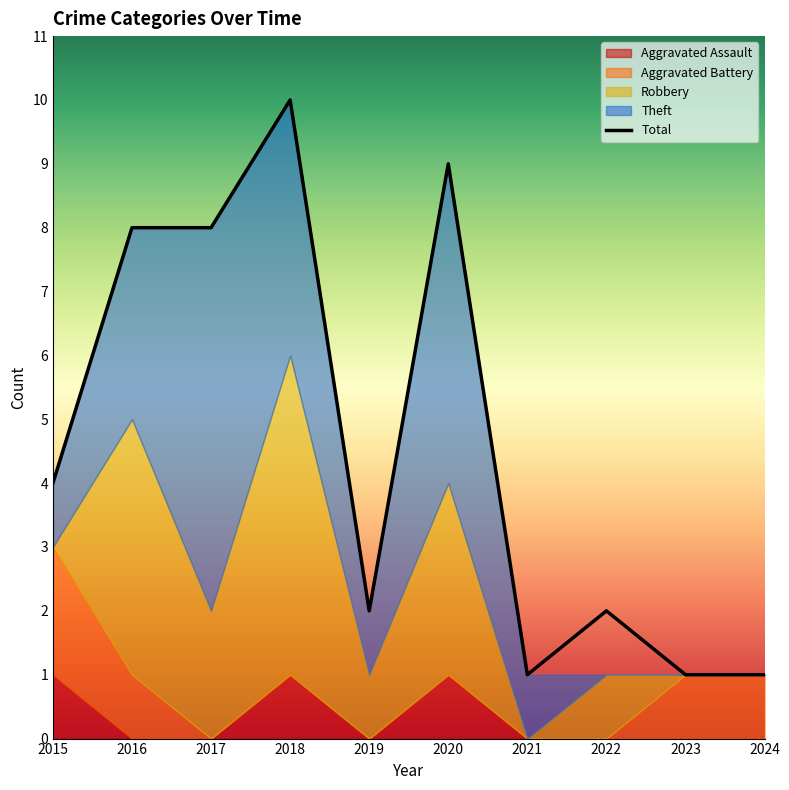

Count the Robbery values in the range 0 to 3.

8